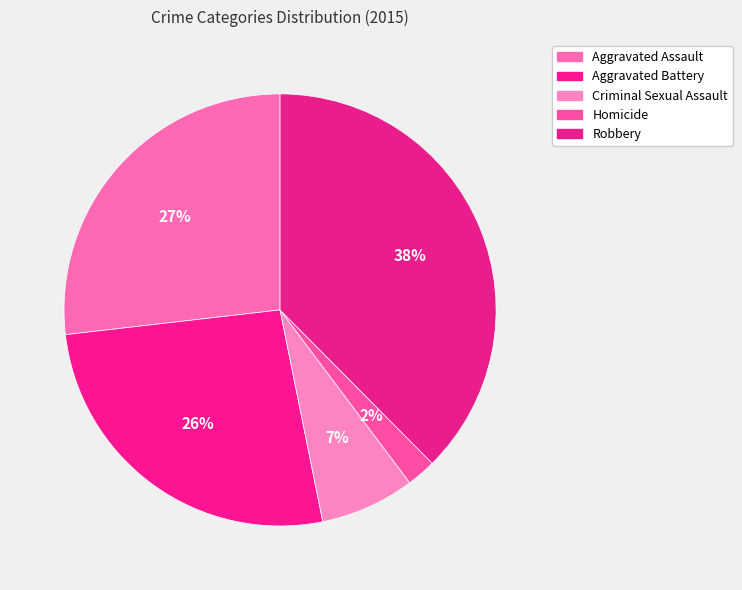

True or false: Homicide accounts for 2% of the total.

True